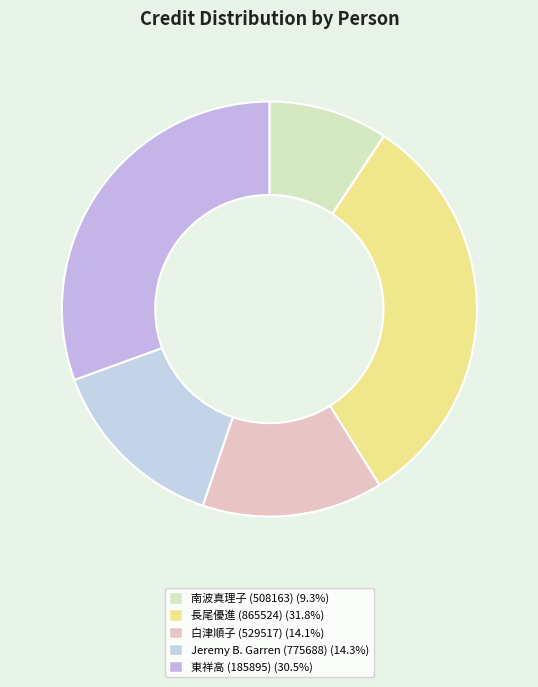

How much of the chart is everything except 南波真理子 (508163)?

90.7%